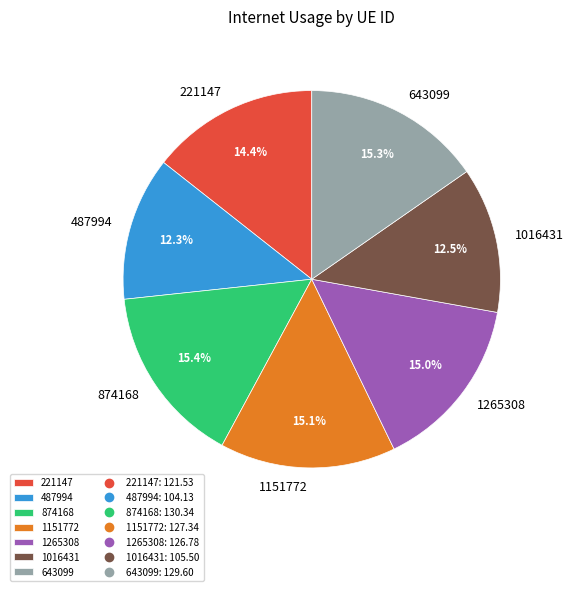

What percentage do 487994 and 1265308 together represent?

27.3%